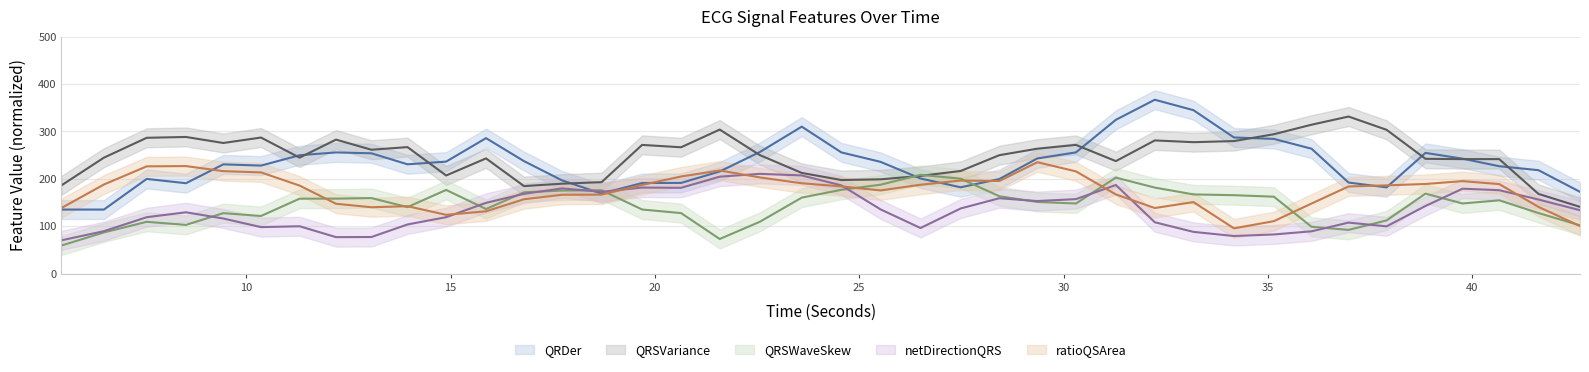

True or false: netDirectionQRS_ECG (trend) and QRSWaveSkew_ECG (trend) cross at least once.

True